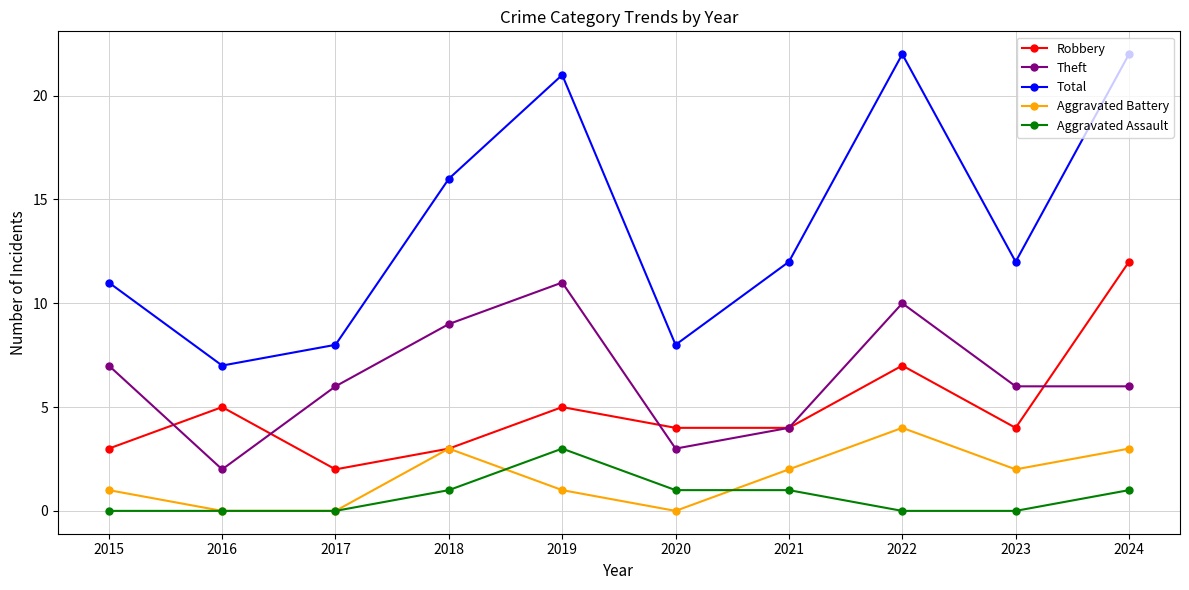

At which category does Total reach its first local peak?

2019